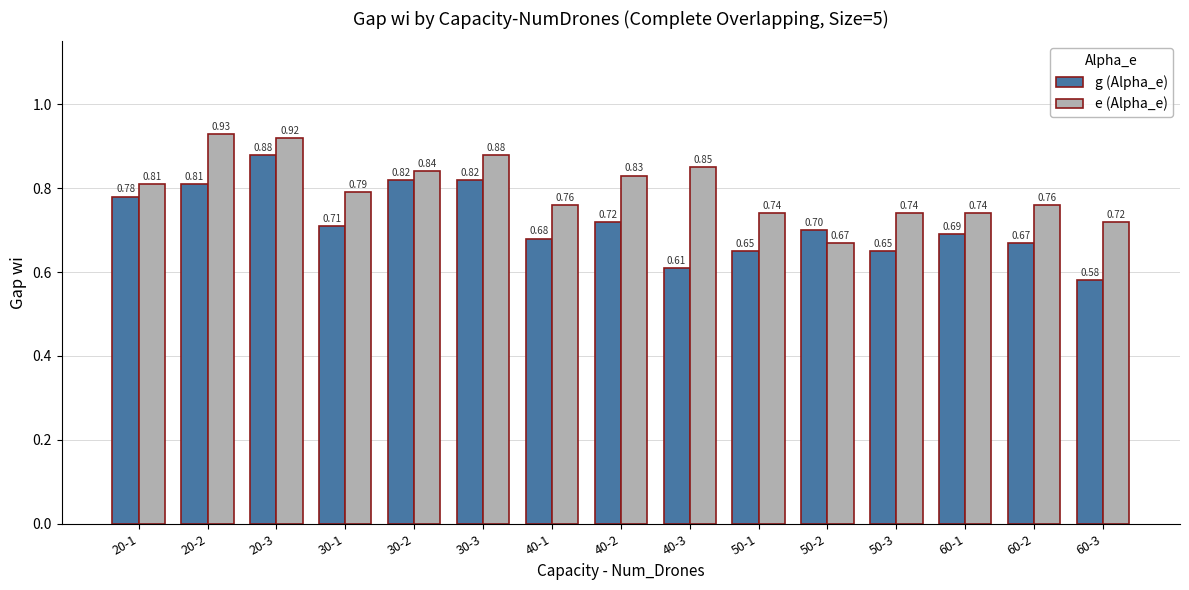

What is the label of the 8th bar from the left?

40-2